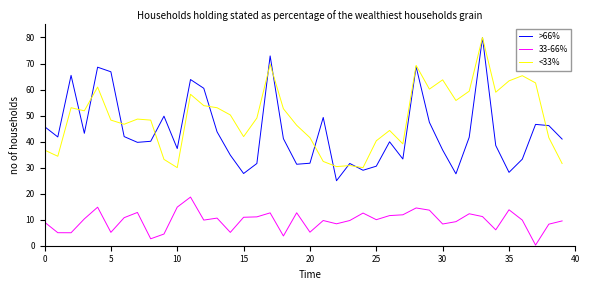

Which series has the largest total across all categories?

<33%